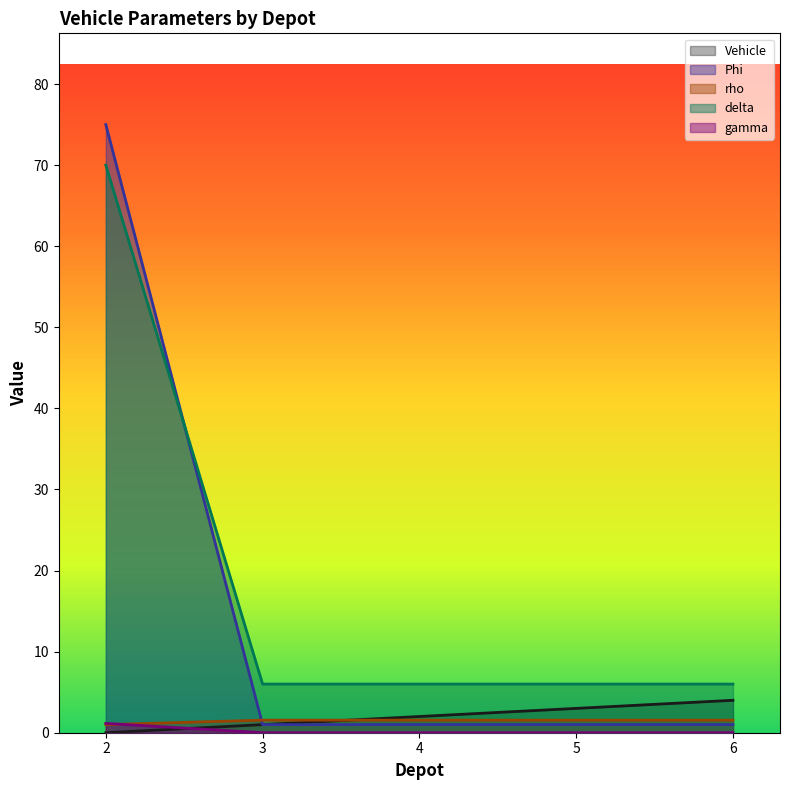

Where is Phi nearest to the value 38?

2